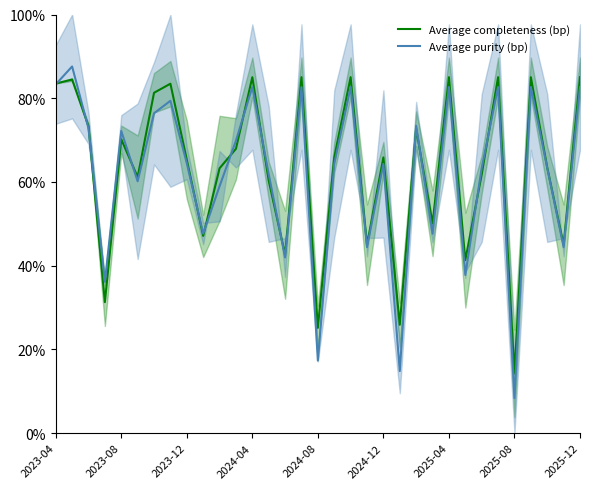

In Average purity (bp), how many points are higher than both neighbors (excluding endpoints)?

11